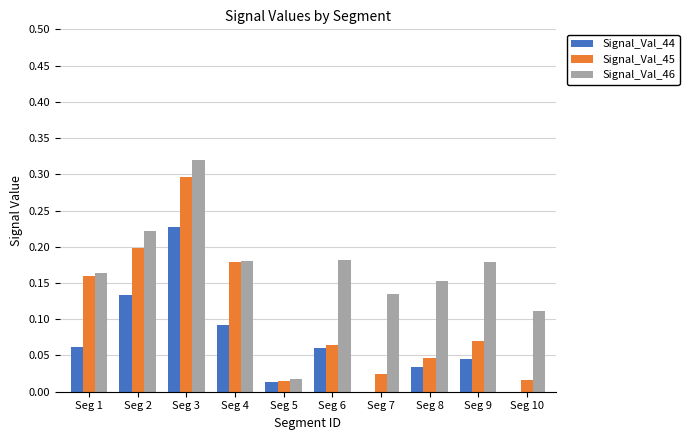

Which category has the highest value across all series?

Seg 3